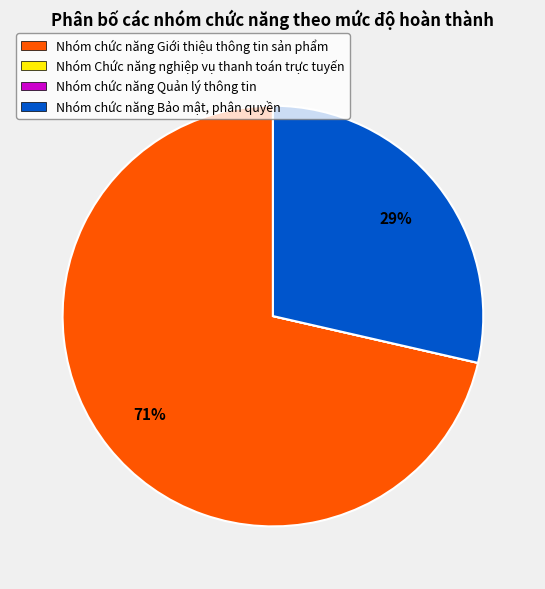

The Nhóm chức năng Bảo mật, phân quyền slice represents 29% of the pie. True or false?

True